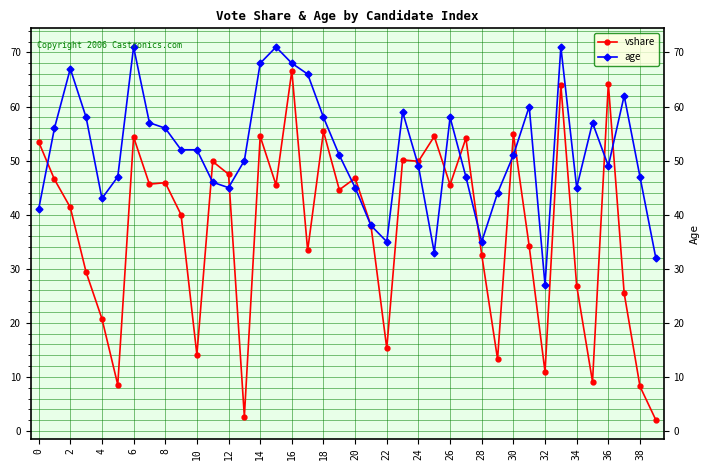

What is the value of the age point at the 19th from the left?

58.0